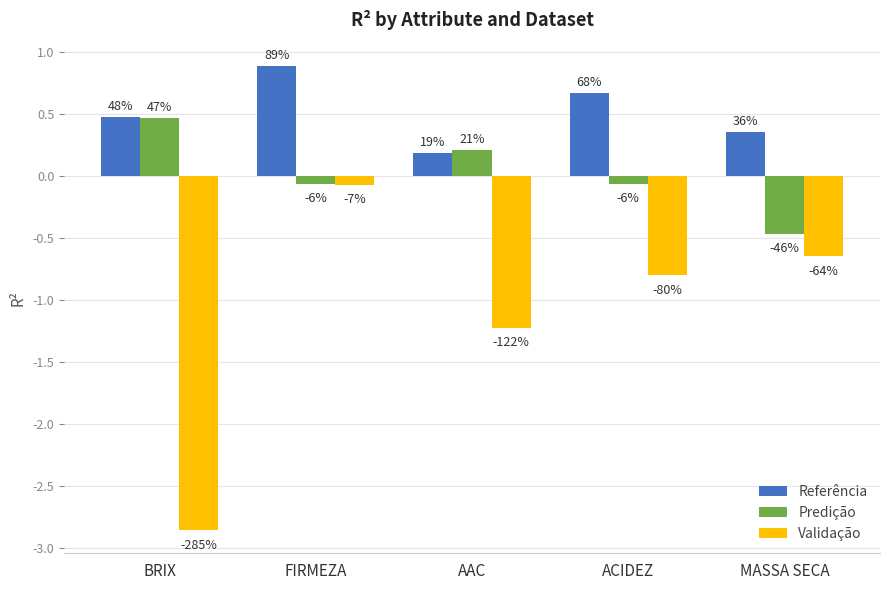

Are the bars horizontal?

No